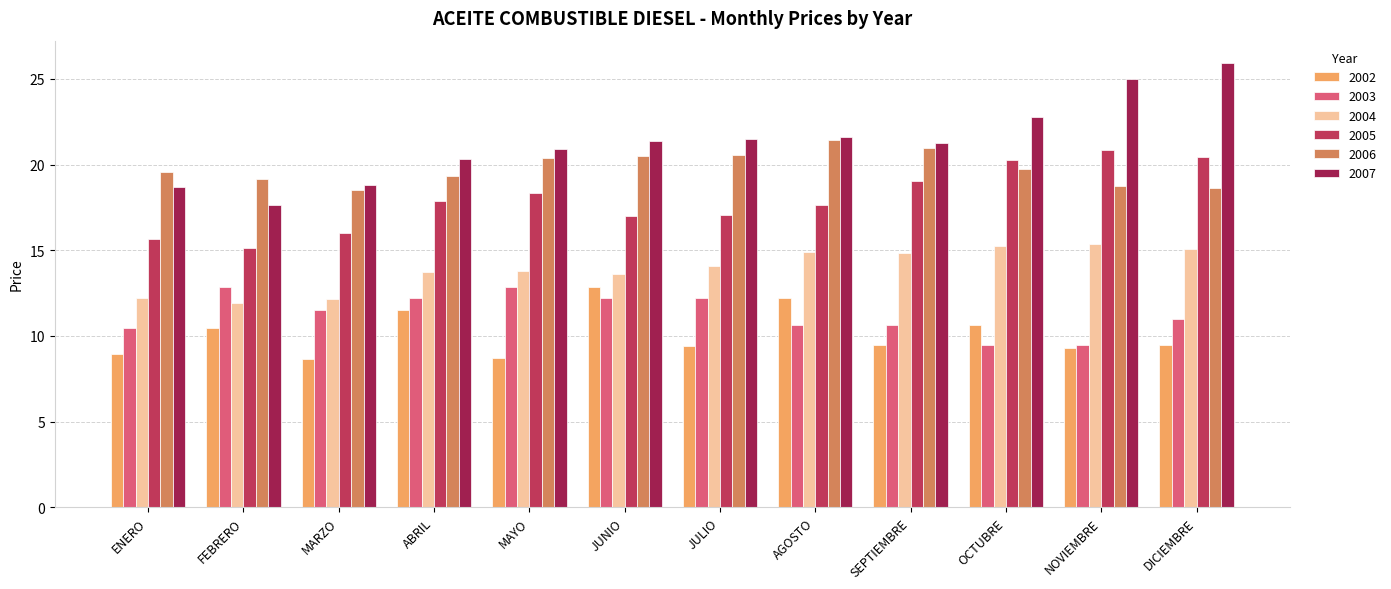

How many bars are there in each group?

6